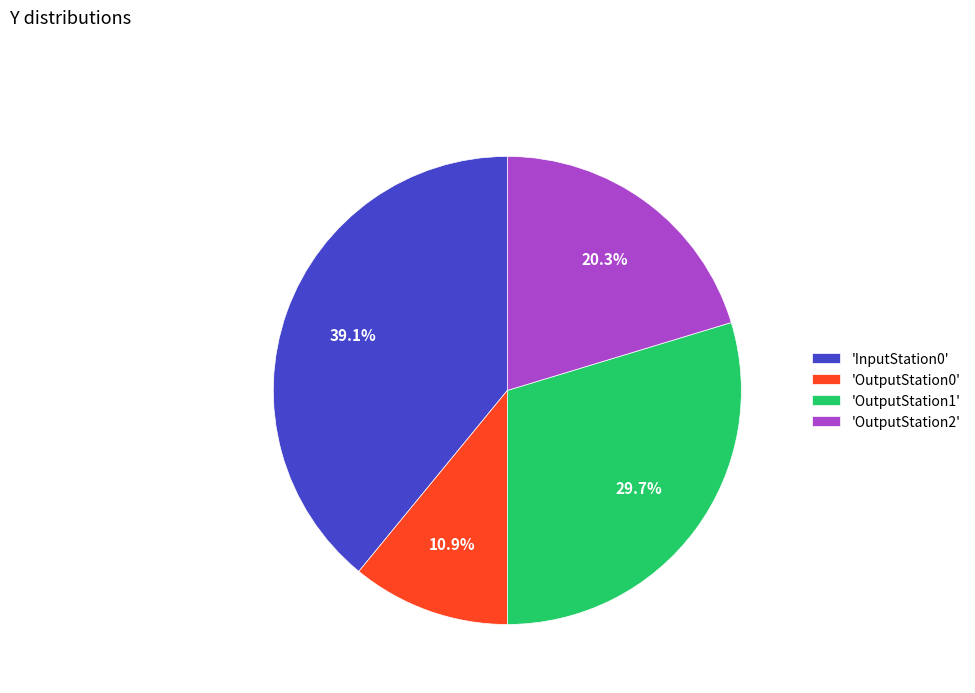

Is the sum of 'OutputStation0' and 'OutputStation1' greater than half?

No